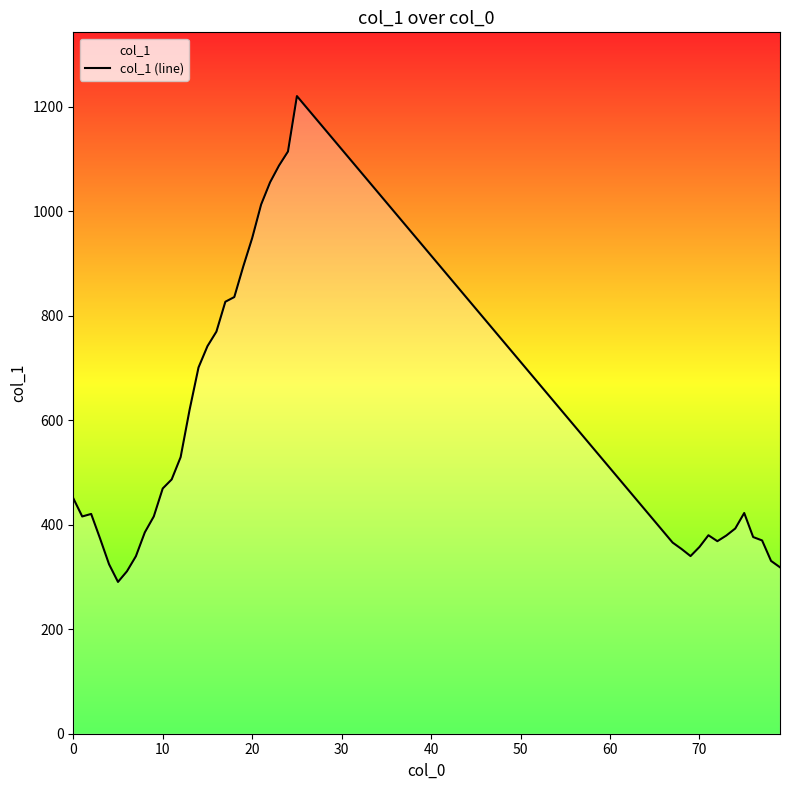

Which label corresponds to the largest value in the chart?

25